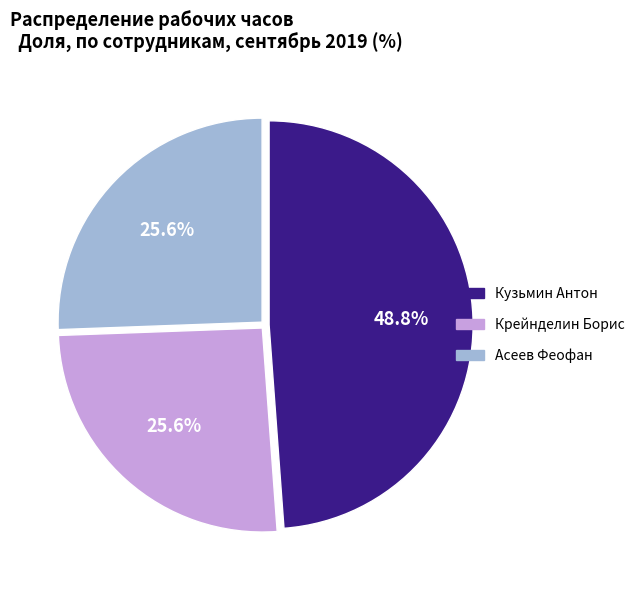

Does Крейнделин Борис account for over 50% of the chart?

No